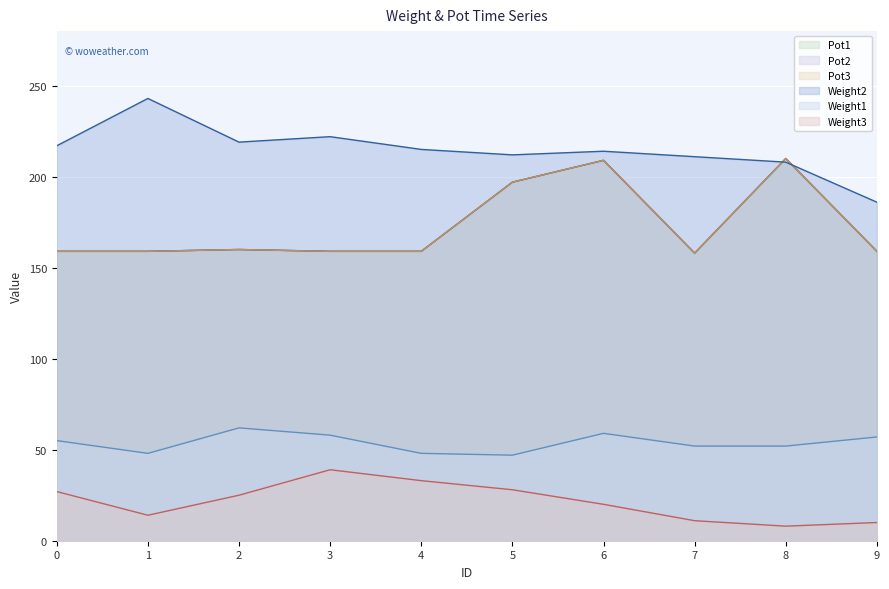

What is the sum of the Weight1 values at 3 and 8?

110